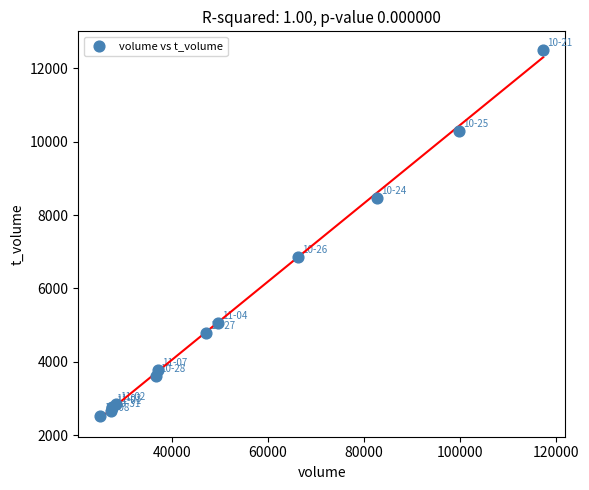

What Y value in the scatter plot is closest to 7519?

6851